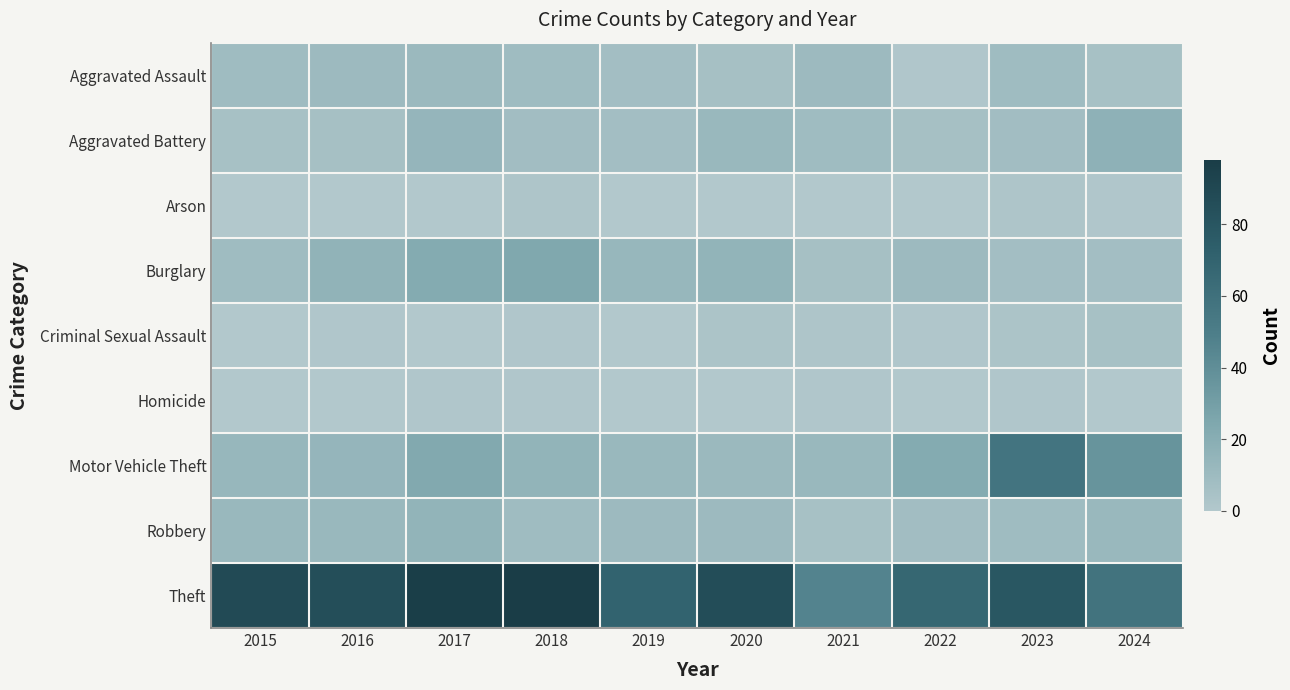

At how many categories does at least one series exceed 69?

7